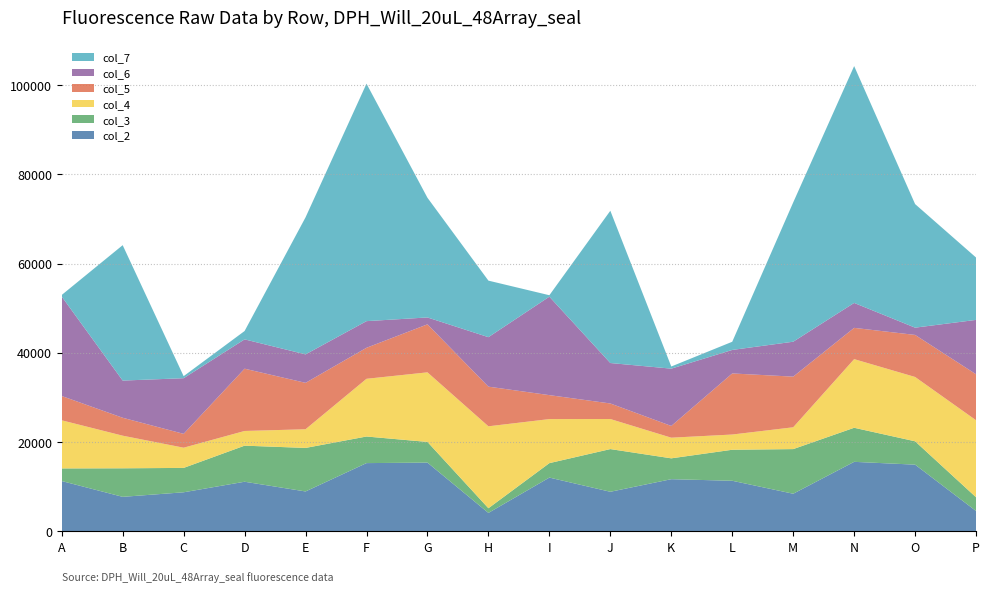

Reading left to right, what are all the values shown in this chart?

col_2: 11238	7694	8716	11082	8903	15259	15371	4092	12013	8832	11654	11298	8392	15542	14912	4520
col_3: 2826	6399	5466	8086	9757	5961	4634	1046	3238	9570	4674	6953	10006	7637	5235	3077
col_4: 10790	7313	4530	3294	4187	12939	15601	18371	9875	6741	4629	3414	4891	15390	14420	17265
col_5: 5446	4019	3105	13965	10407	6954	10762	8890	5372	3485	2630	13695	11356	7010	9428	10314
col_6: 22299	8336	12475	6572	6379	5972	1545	11094	22072	9068	12847	5269	7827	5588	1629	12190
col_7: 357	30356	458	1873	30724	53238	26831	12675	325	34138	483	1834	31221	53104	27705	13980